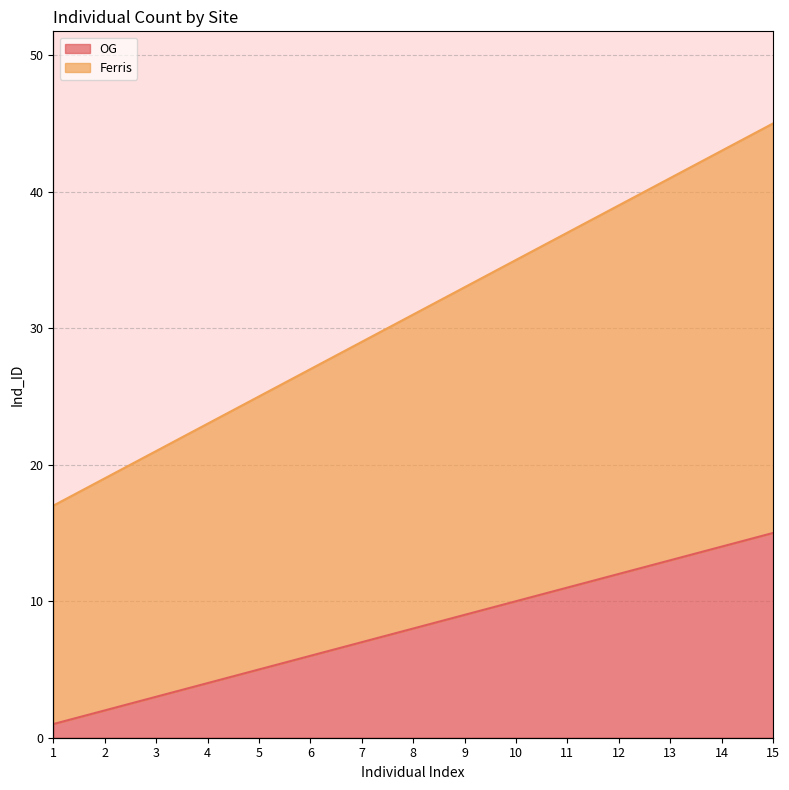

How many lines are shown in the chart?

2